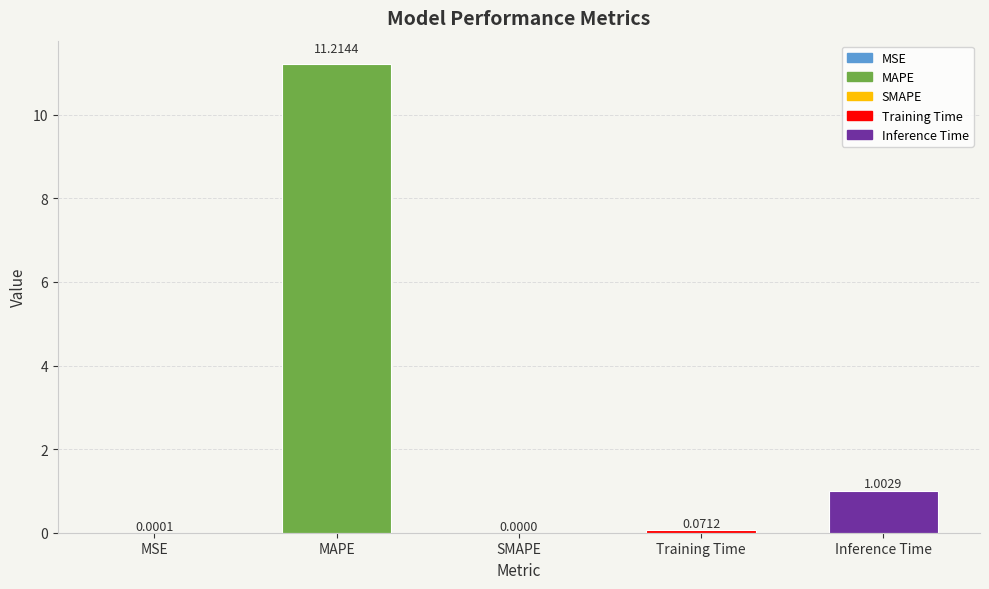

What is the sum of all values?

12.3